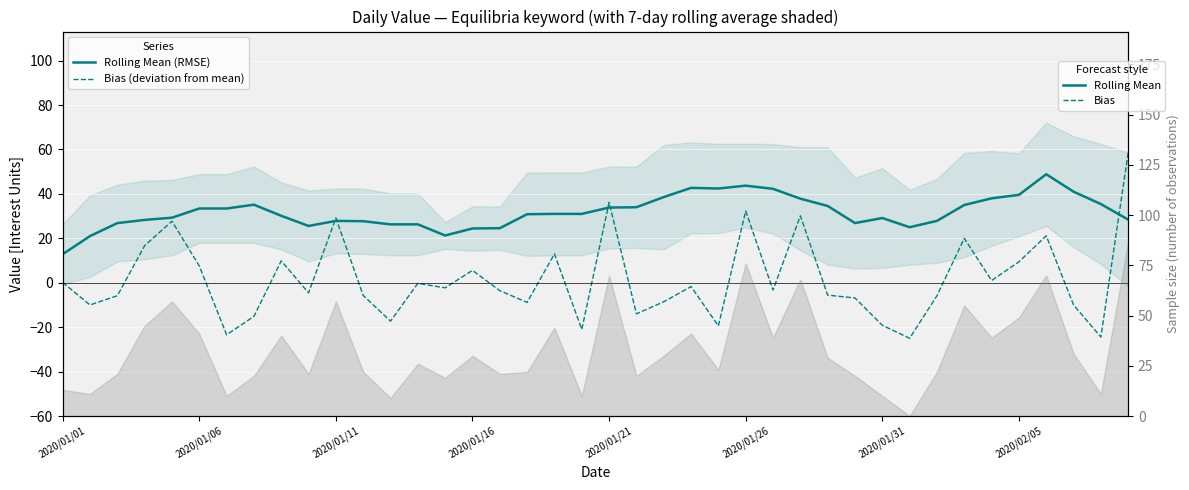

What is the difference between the highest and lowest values at 13?

26.6